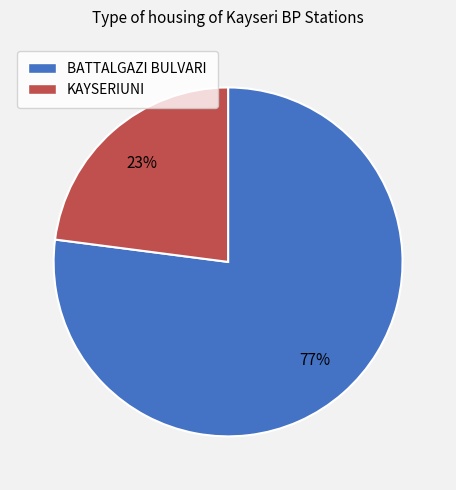

How many segments does this pie chart have?

2